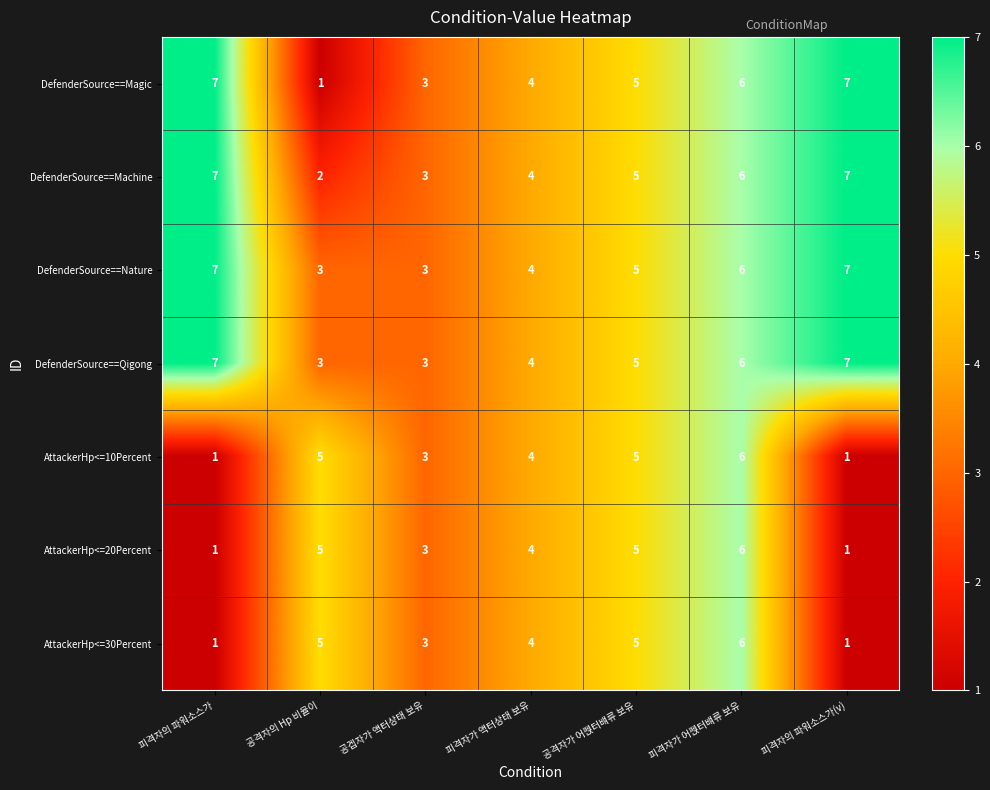

Is it true that AttackerHp<=10Percent equals 1 at 피격자의 파워소스가(v)?

True